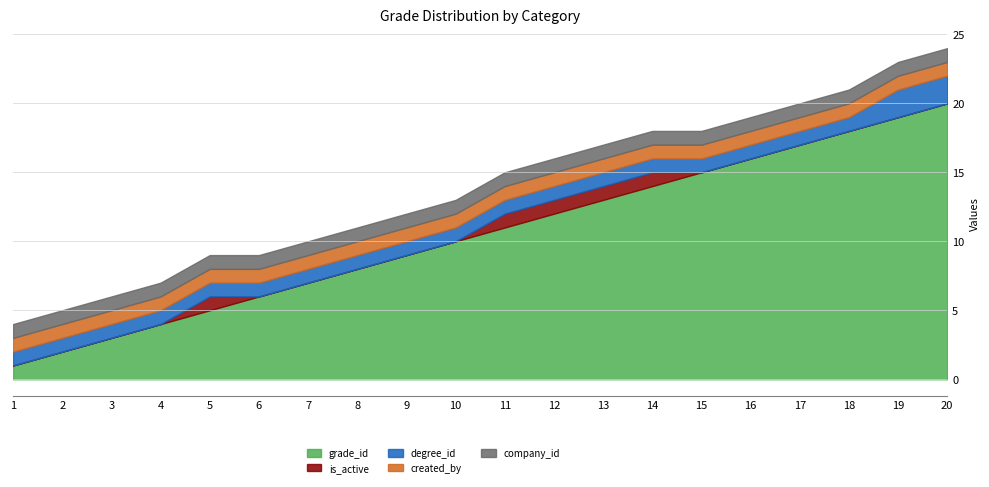

True or false: company_id and created_by intersect in this chart.

False